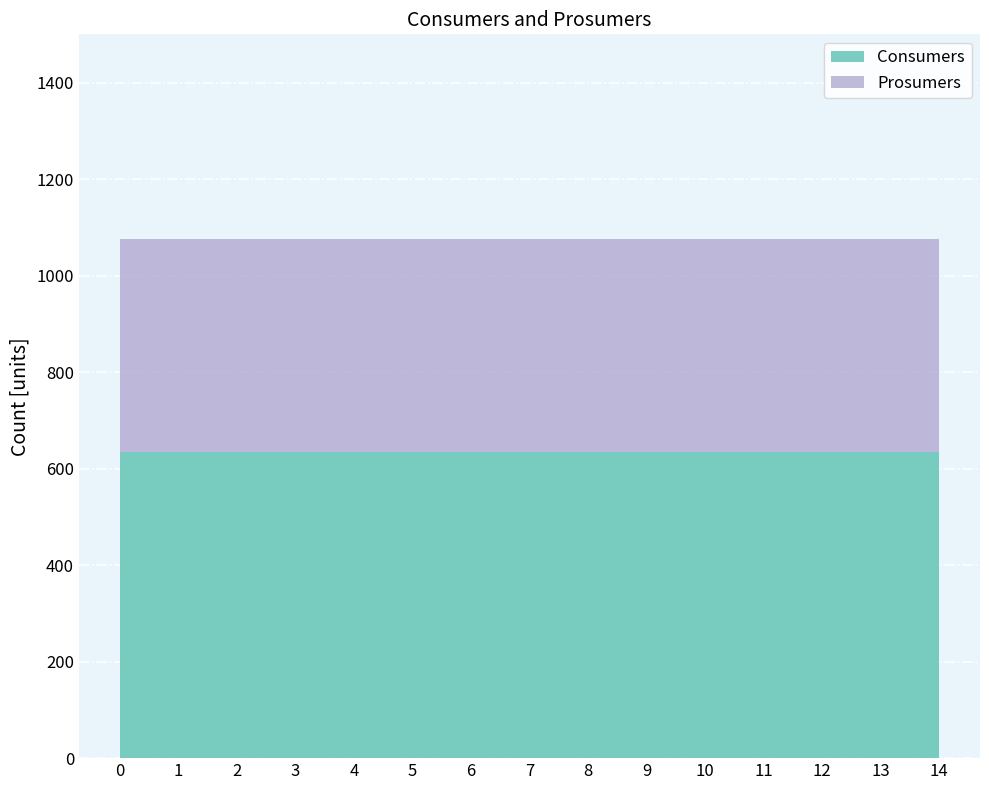

Reading left to right, transcribe all the data shown in this chart.

Consumers: 635	635	635	635	635	635	635	635	635	635	635	635	635	635	635
Prosumers: 440	440	440	440	440	440	440	440	440	440	440	440	440	440	440